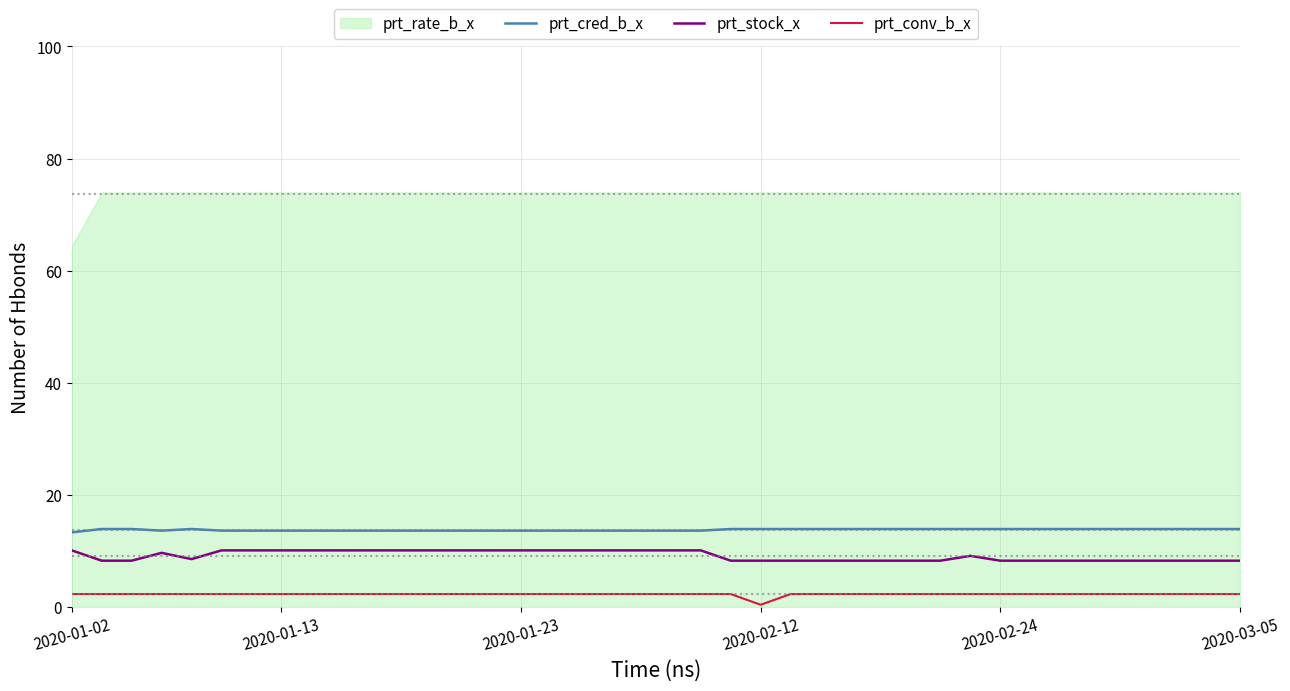

Is the value of prt_cred_b_x at 22 greater than the value of prt_conv_b_x at 26?

Yes